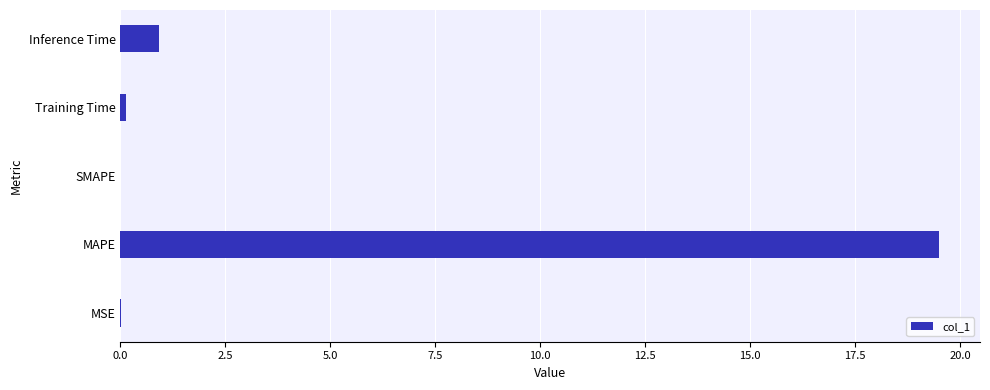

The chart shows a value of 0.0 at SMAPE. True or false?

True